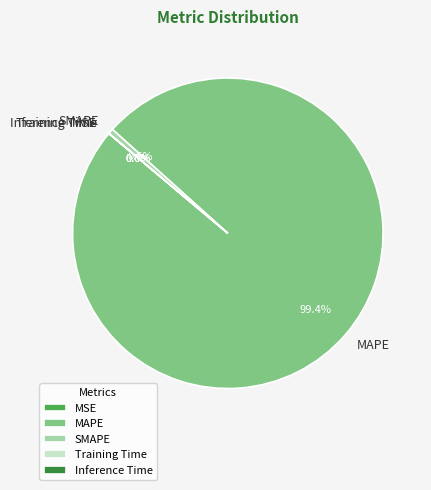

Is it true that Inference Time is 1% of the pie?

False